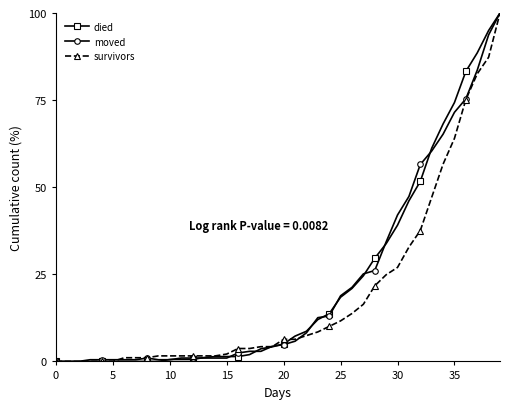

What is the value of the moved point at the 21st from the left?

4.8